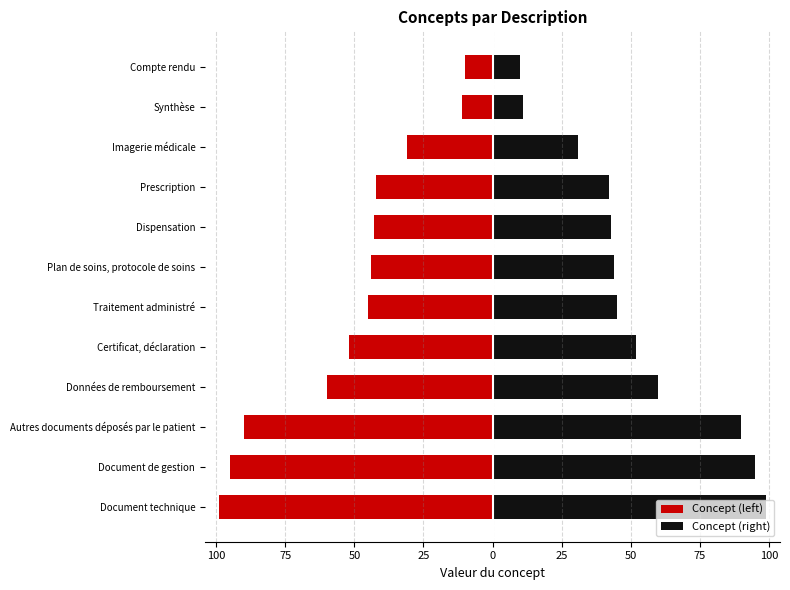

Rank the series at Traitement administré from lowest to highest value.

Concept (left), Concept (right)